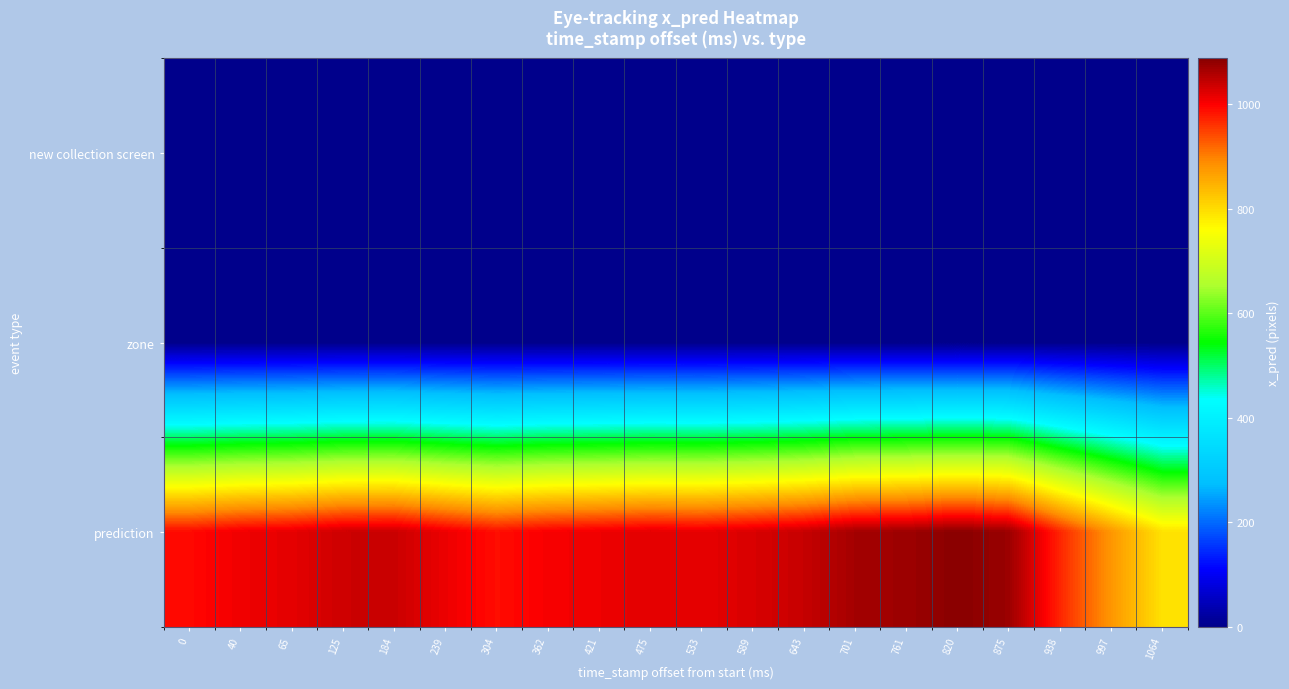

Reading left to right, extract all data points from this chart.

row_0: 0.0	0.0	0.0	0.0	0.0	0.0	0.0	0.0	0.0	0.0	0.0	0.0	0.0	0.0	0.0	0.0	0.0	0.0	0.0	0.0
row_1: 0.0	0.0	0.0	0.0	0.0	0.0	0.0	0.0	0.0	0.0	0.0	0.0	0.0	0.0	0.0	0.0	0.0	0.0	0.0	0.0
row_2: 992.8	1009.7	1017.6	1036.3	1038.5	1012.1	988.9	1004.1	1010.7	1019.4	1016.1	1027.2	1041.0	1066.8	1071.9	1087.6	1073.7	970.5	879.0	793.0